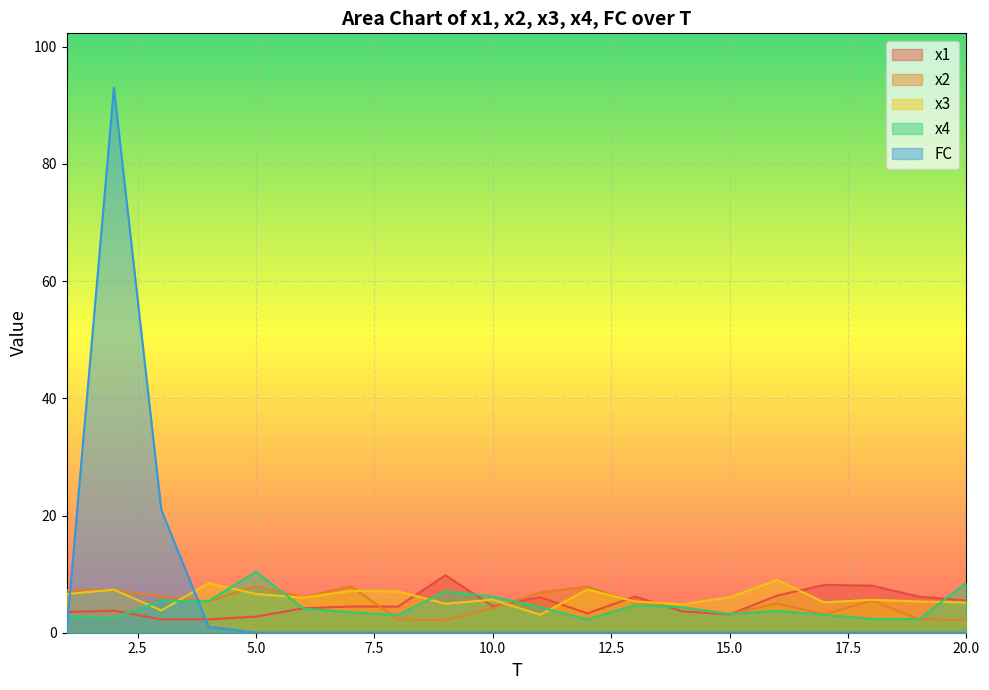

At which label does x3 reach its minimum?

11